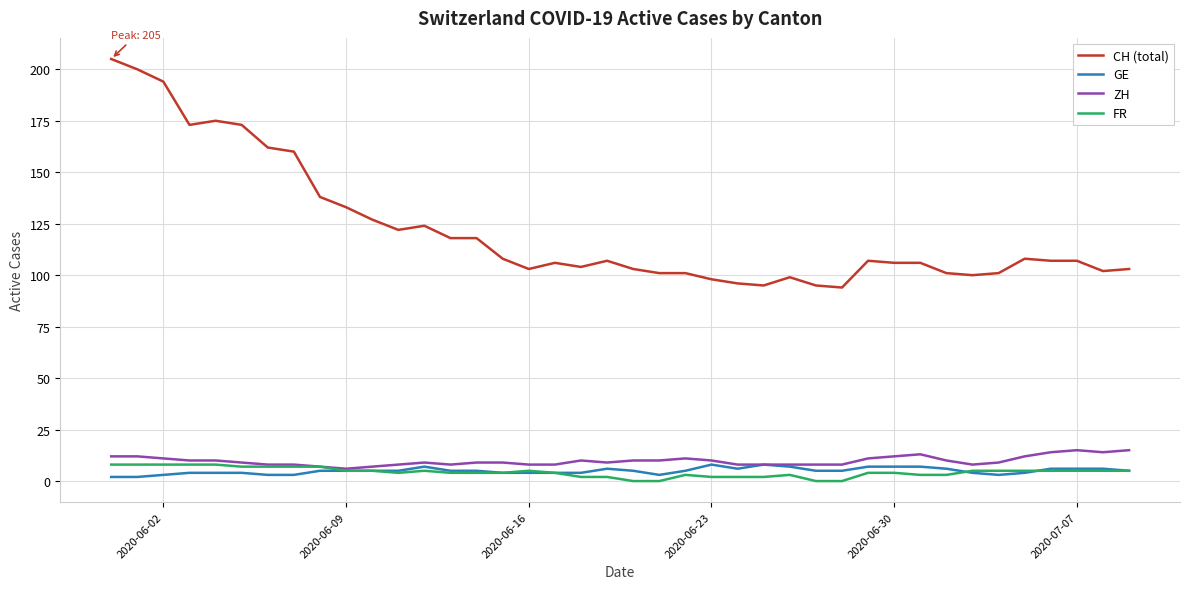

True or false: GE and CH (total) cross at least once.

False